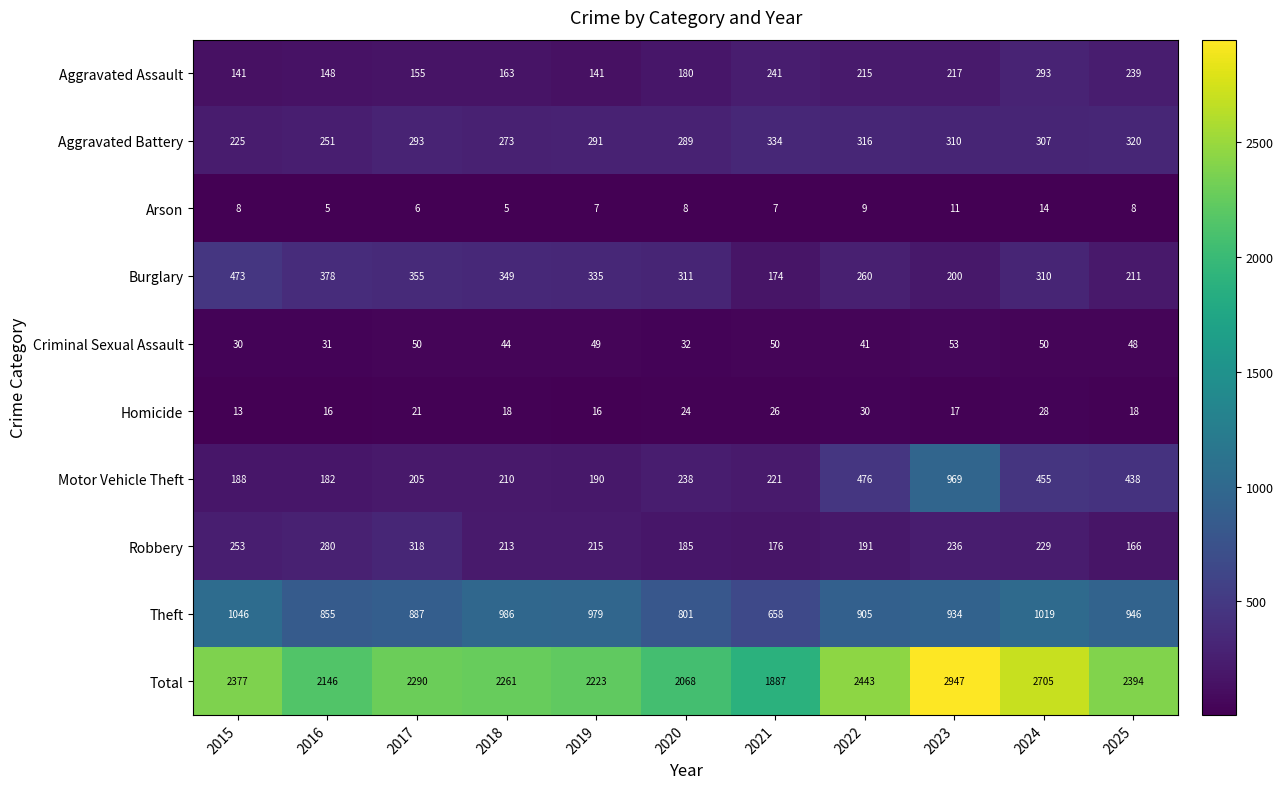

At which category is the sum across all series the highest?

2023